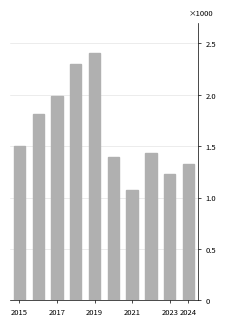

What is the difference between the maximum and second lowest values?

1178